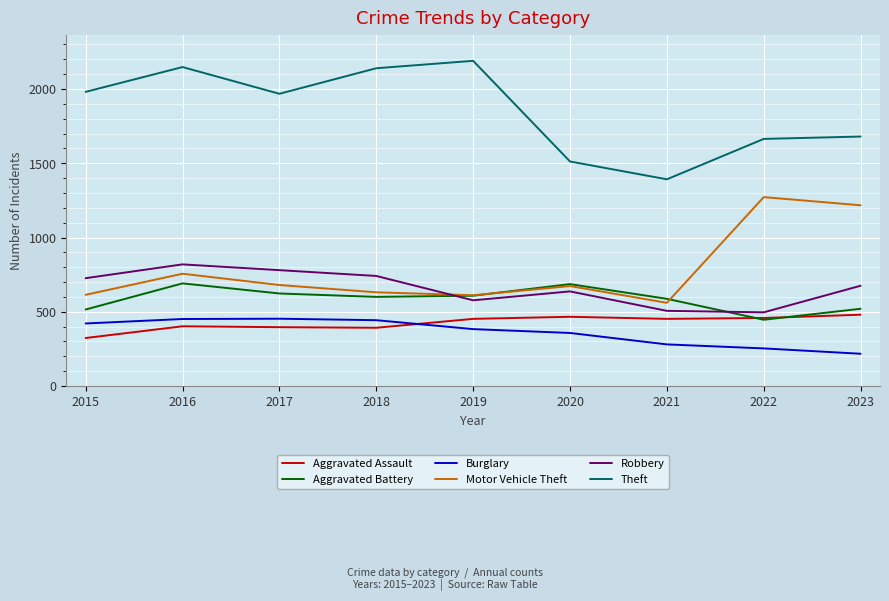

Where is Motor Vehicle Theft nearest to the value 916?

2016